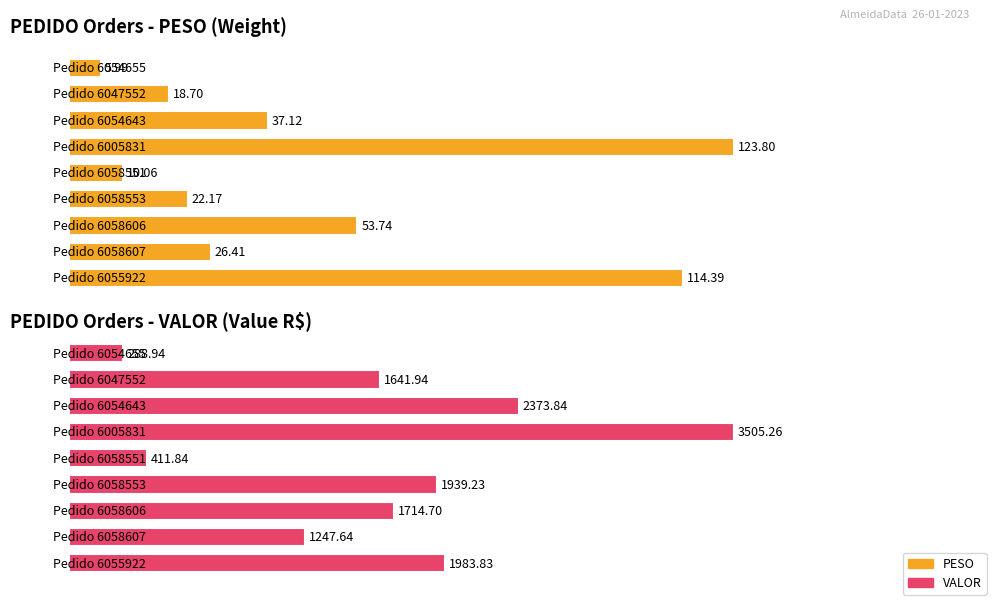

Does the chart contain stacked bars?

No